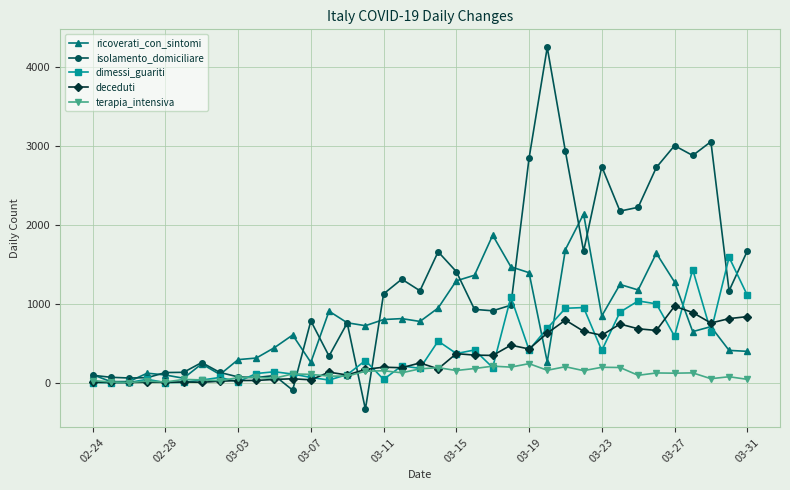

True or false: deceduti has more than 0 interior local peaks.

True